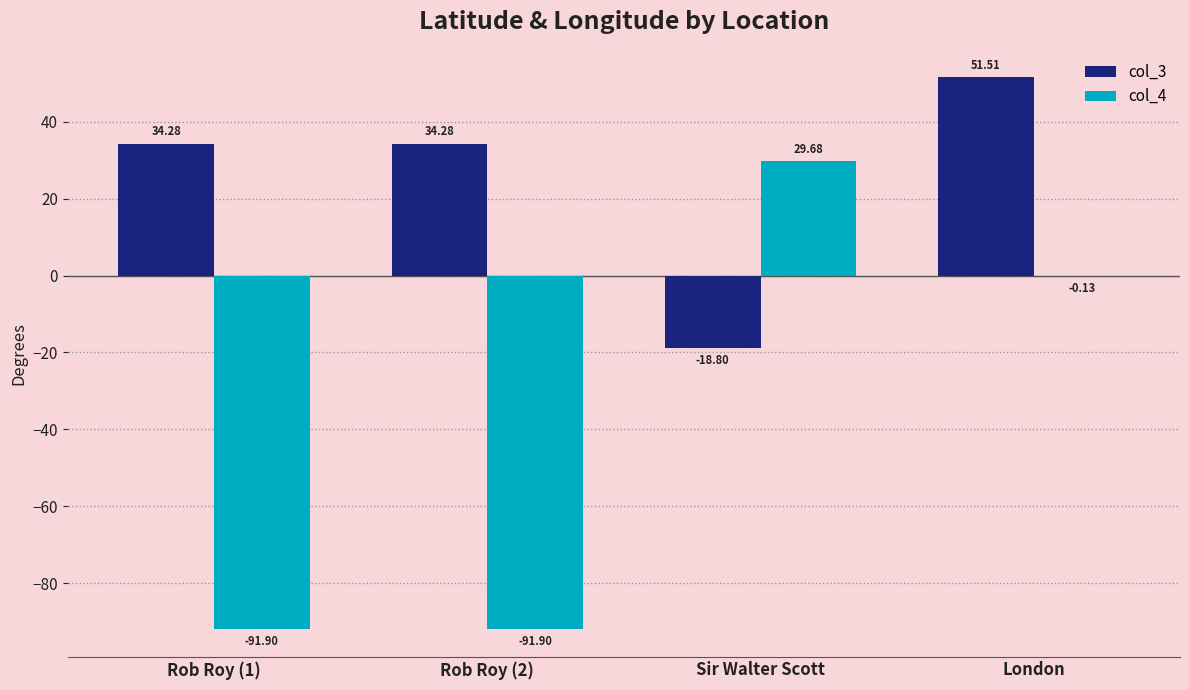

Count the number of categories in the chart.

4